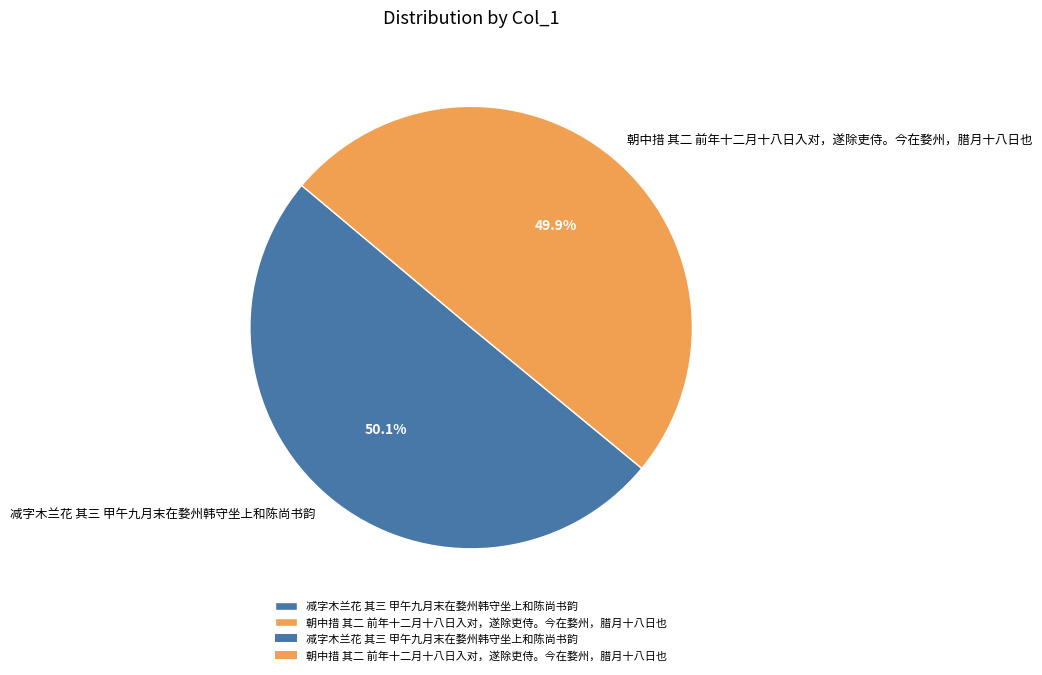

To the nearest percent, what percentage of the pie is 朝中措 其二 前年十二月十八日入对，遂除吏侍。今在婺州，腊月十八日也?

50%